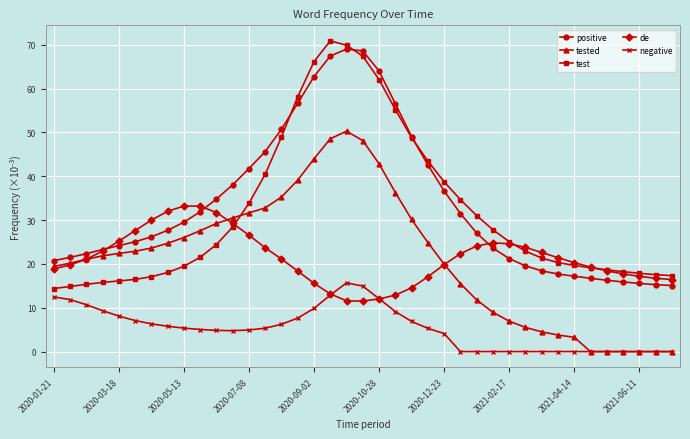

How many data points in positive are less than 27?

19